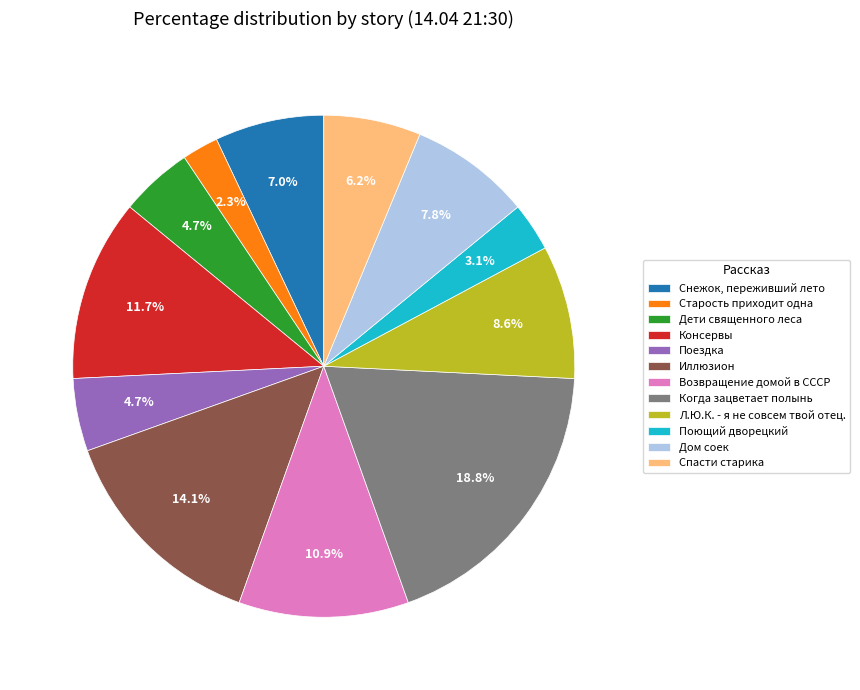

Does any single category account for the majority?

No